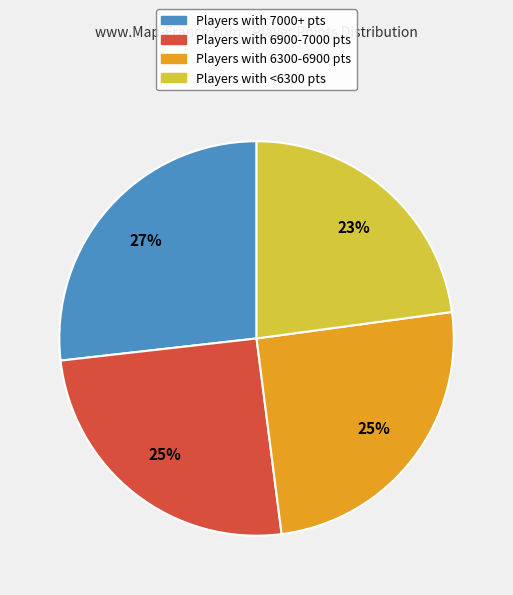

To the nearest percent, what is the difference between the largest and smallest slice percentages?

4%